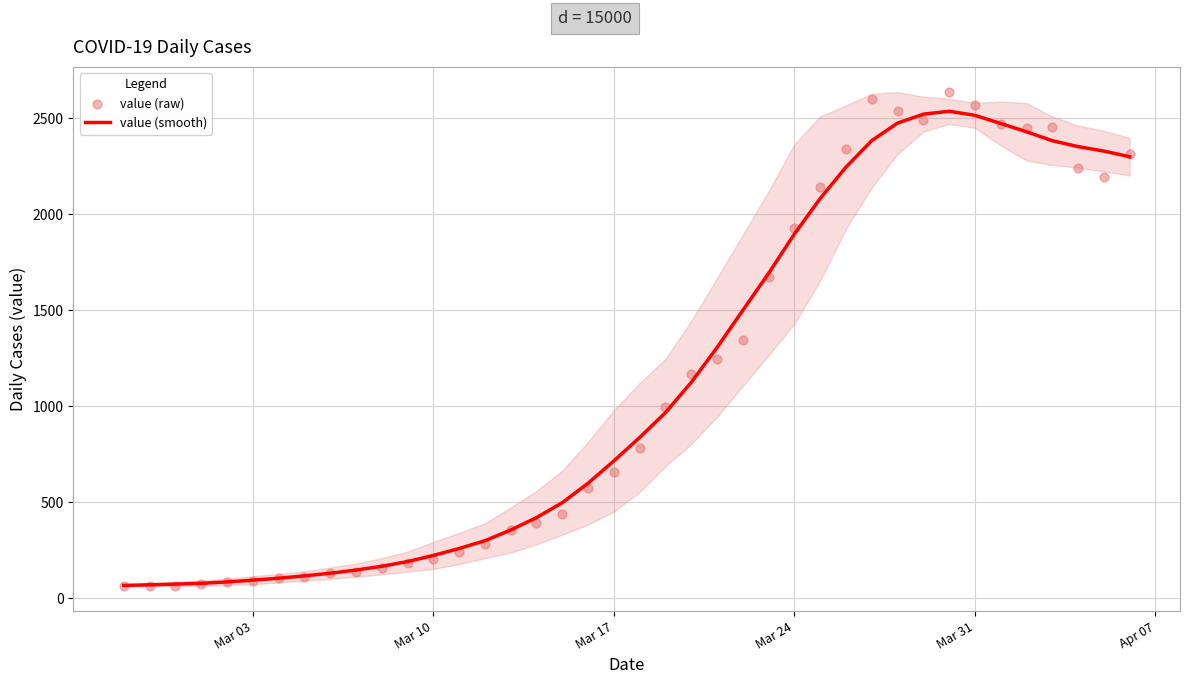

Which series reaches the maximum Y coordinate?

value (raw)